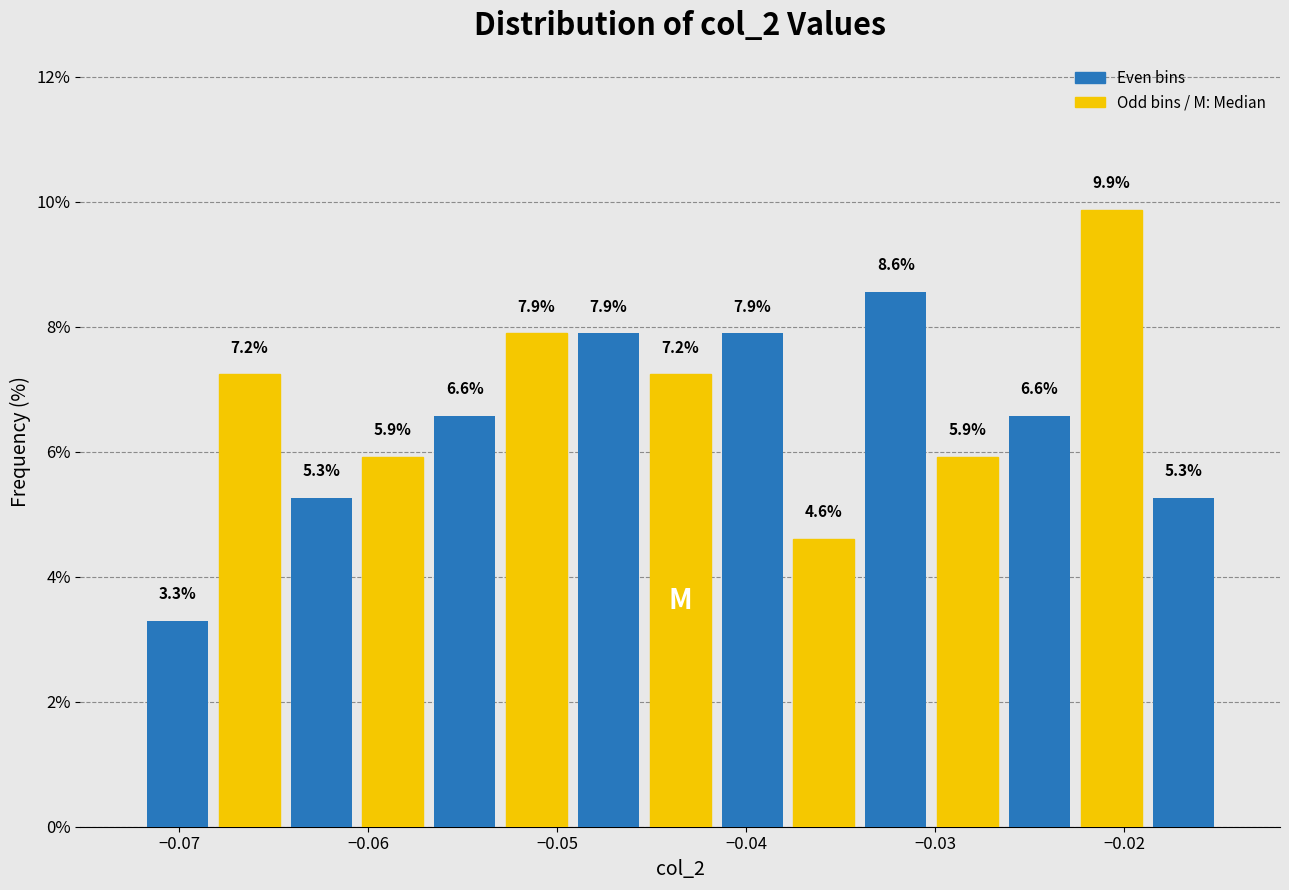

Around what value on the x-axis is the tallest bar? Give the approximate position of its centre, as read against the axis.

-0.021